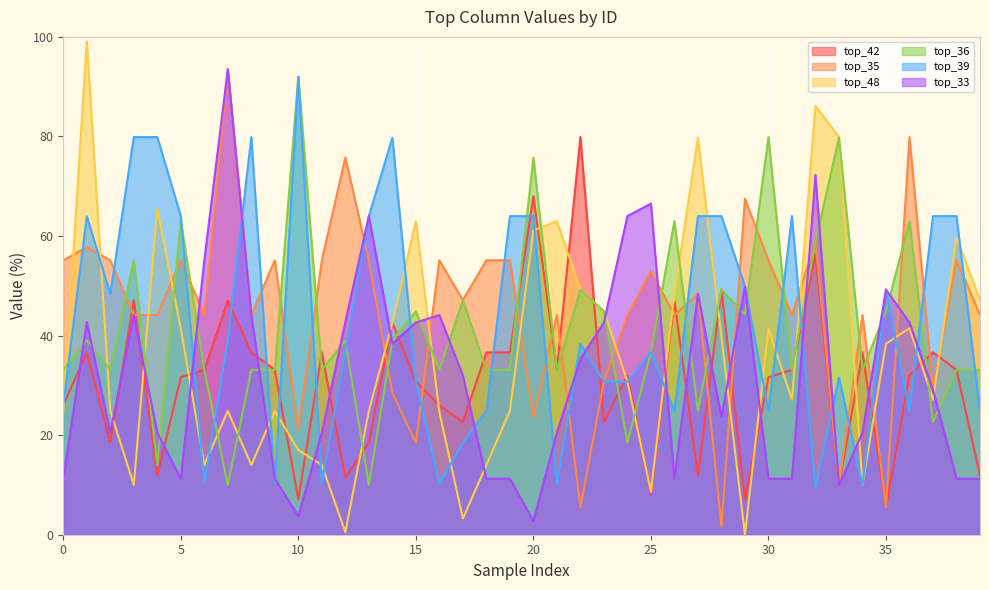

How many data points in top_39 are above 38?

20